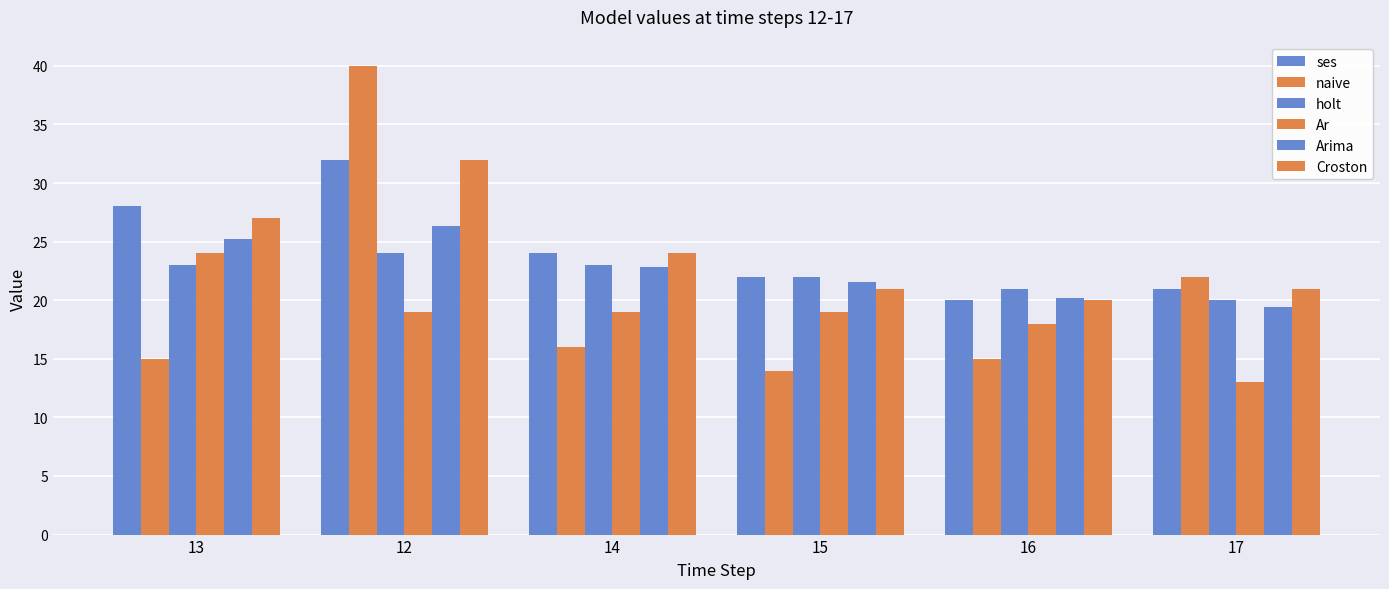

What is the difference between the highest and lowest values at 14?

8.0